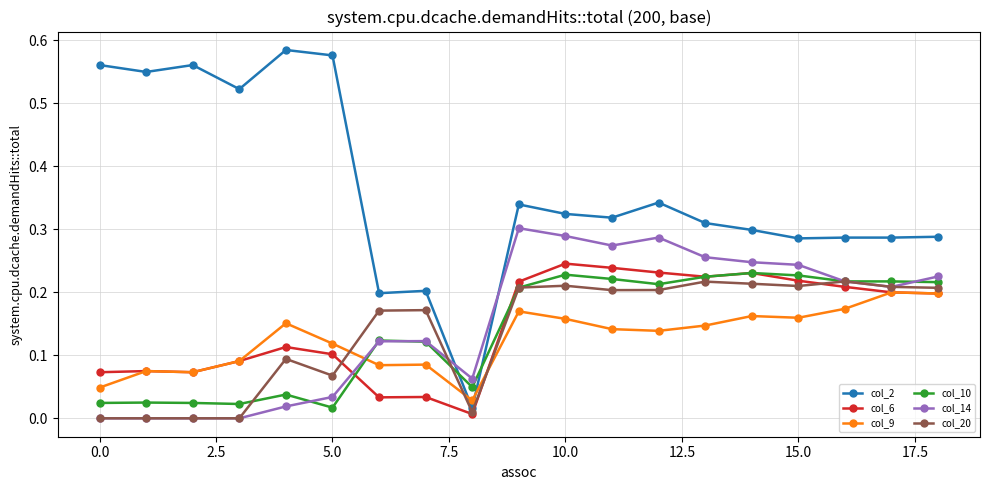

True or false: col_6 and col_20 intersect in this chart.

True